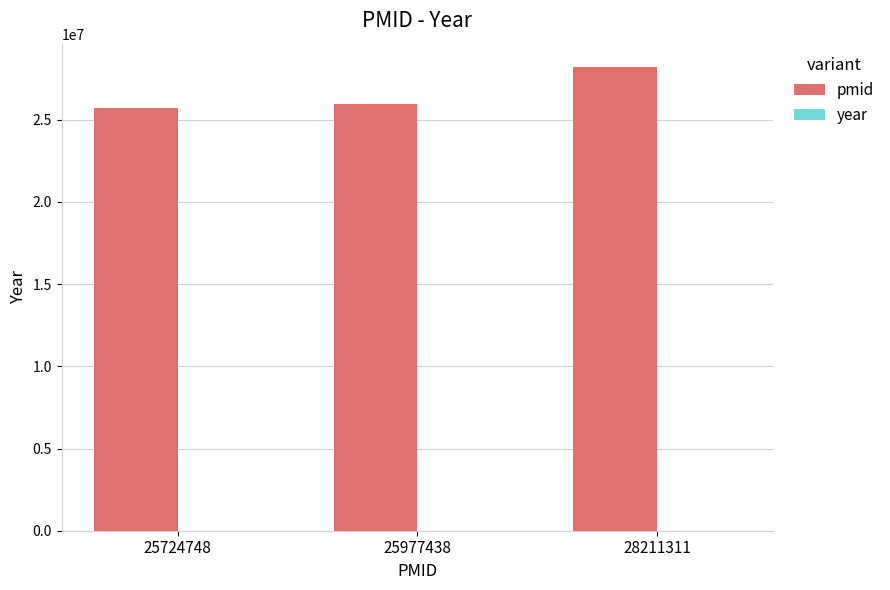

How many groups of bars are there?

3